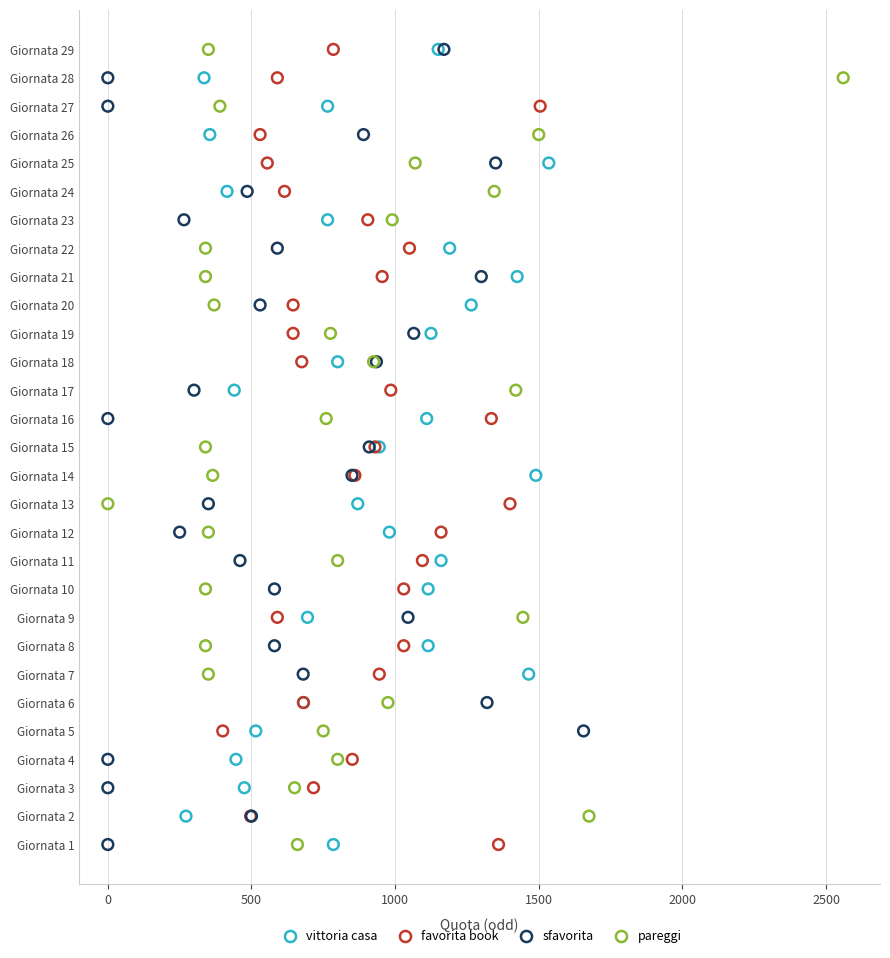

What are all the series names shown in the legend?

vittoria casa, favorita book, sfavorita, pareggi